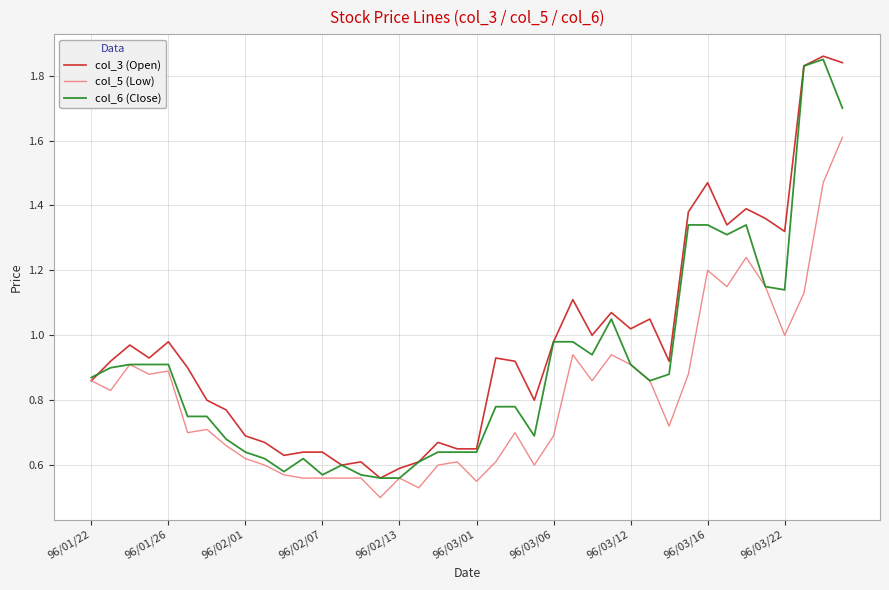

What is the maximum value for col_5 (Low)?

1.6